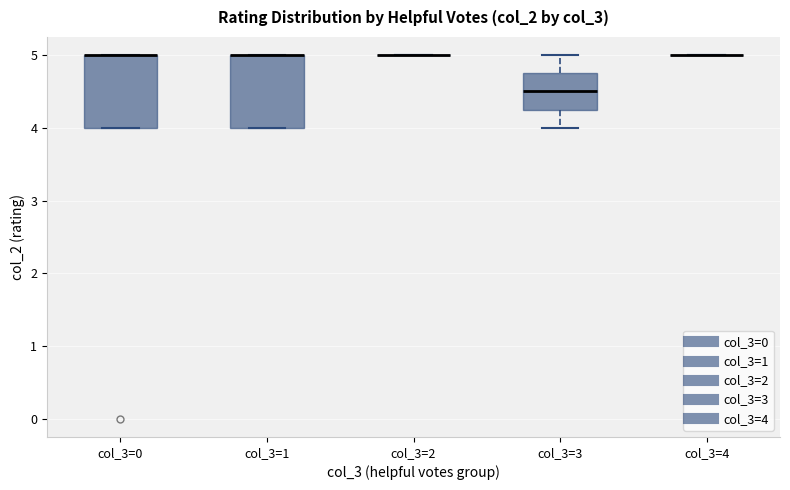

Reading left to right, read every box against the y-axis: the position of its median line, the range the box covers, and the ends of its whiskers. The values are not printed on the chart, so give them approximately, as read against the axis.

col_3=0: median 5.0 (drawn on the box's upper edge), box 4.0 to 5.0, whiskers 4.0 to 5.0
col_3=1: median 5.0 (drawn on the box's upper edge), box 4.0 to 5.0, whiskers 4.0 to 5.0
col_3=2: box collapsed to a line at 5.0, whiskers 5.0 to 5.0
col_3=3: median 4.5, box 4.3 to 4.8, whiskers 4.0 to 5.0
col_3=4: box collapsed to a line at 5.0, whiskers 5.0 to 5.0